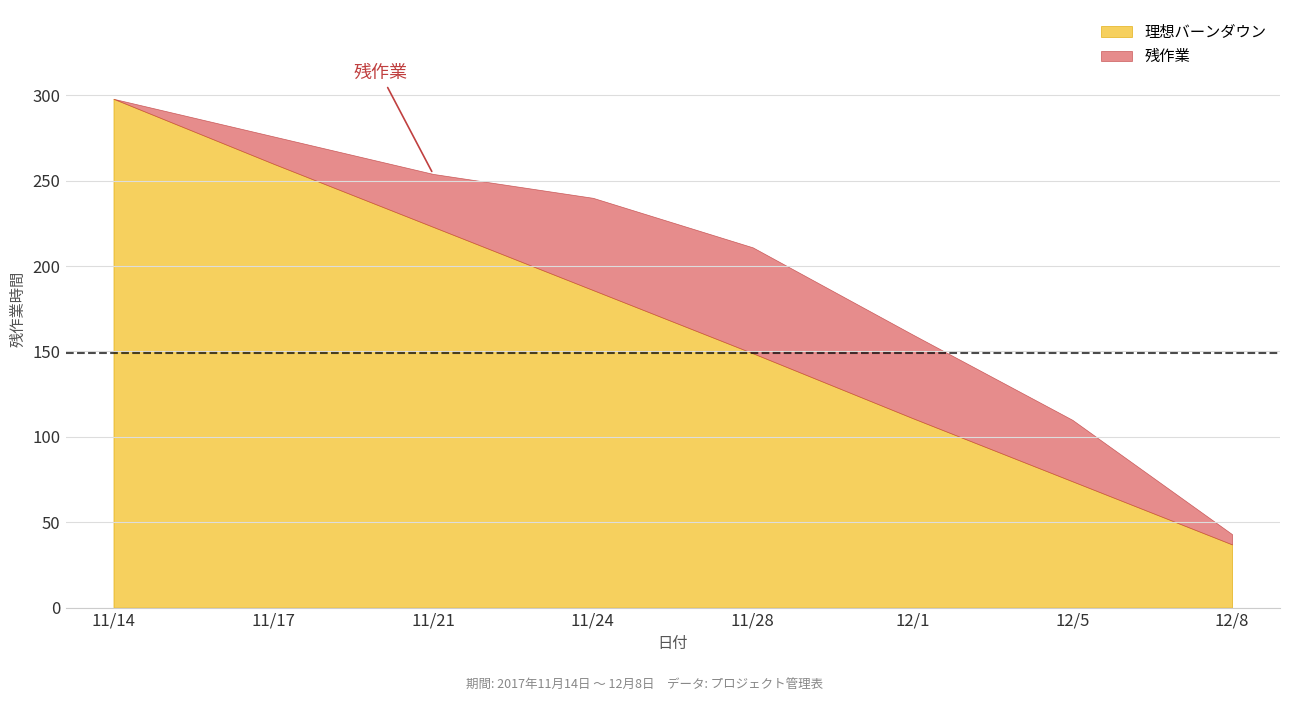

Where is 残作業 nearest to the value 170?

12/1